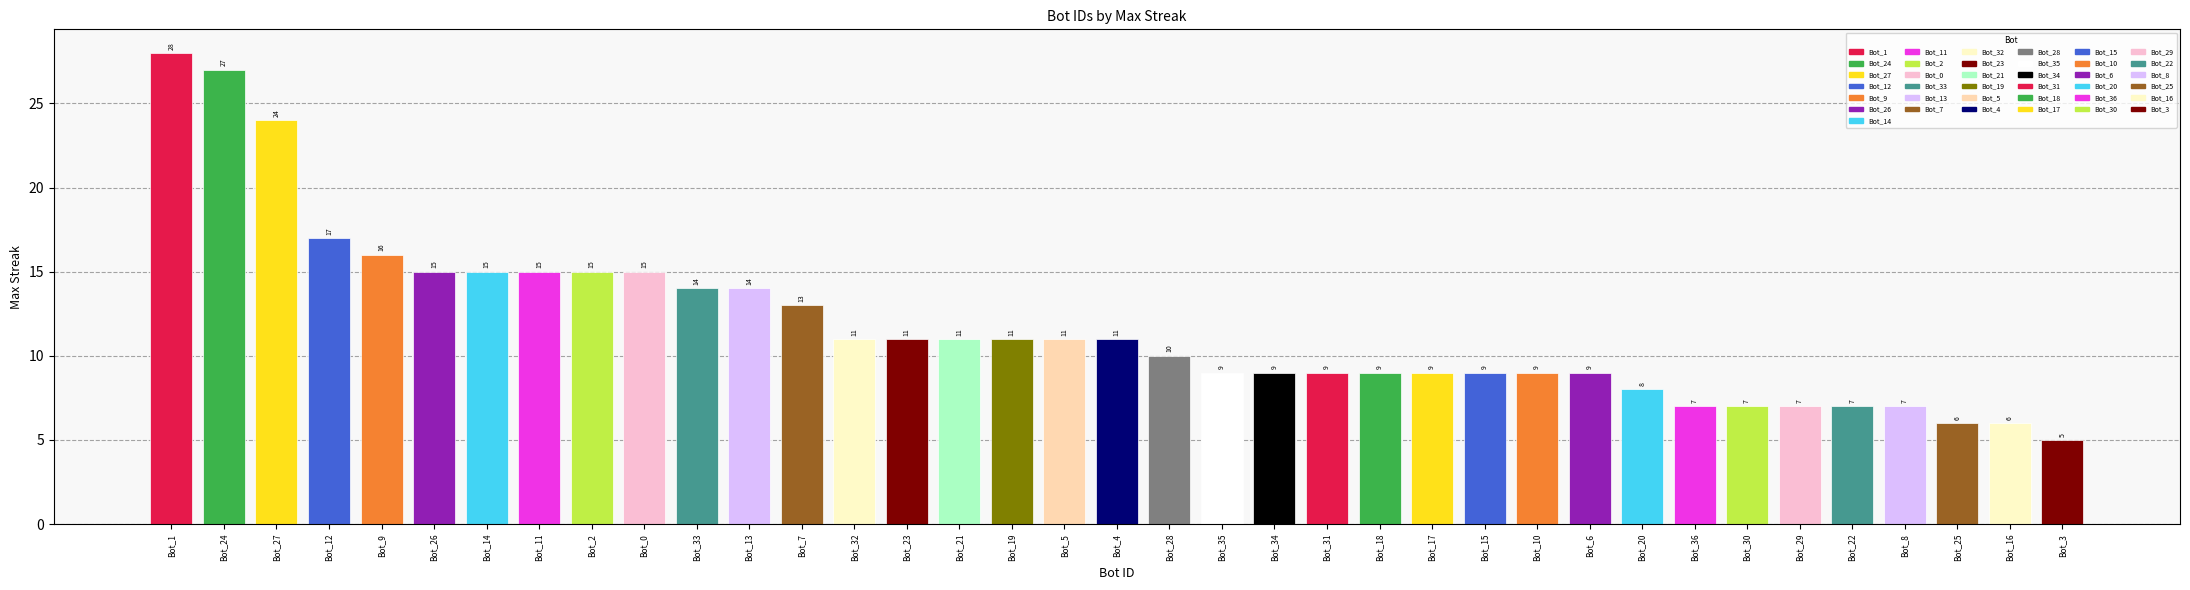

Reading left to right, what are all the values shown in this chart?

Bot_1=28	Bot_24=27	Bot_27=24	Bot_12=17	Bot_9=16	Bot_26=15	Bot_14=15	Bot_11=15	Bot_2=15	Bot_0=15	Bot_33=14	Bot_13=14	Bot_7=13	Bot_32=11	Bot_23=11	Bot_21=11	Bot_19=11	Bot_5=11	Bot_4=11	Bot_28=10	Bot_35=9	Bot_34=9	Bot_31=9	Bot_18=9	Bot_17=9	Bot_15=9	Bot_10=9	Bot_6=9	Bot_20=8	Bot_36=7	Bot_30=7	Bot_29=7	Bot_22=7	Bot_8=7	Bot_25=6	Bot_16=6	Bot_3=5